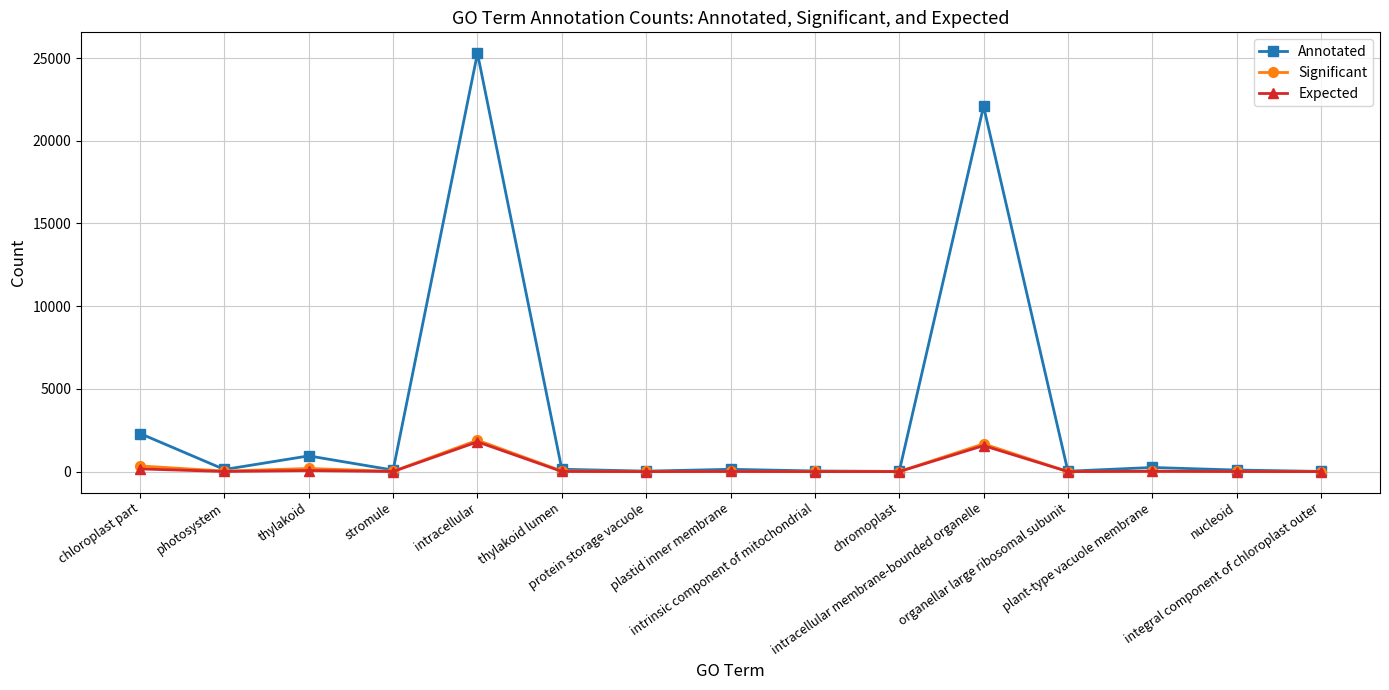

What is the difference between the highest and lowest values at plastid inner membrane?

130.0